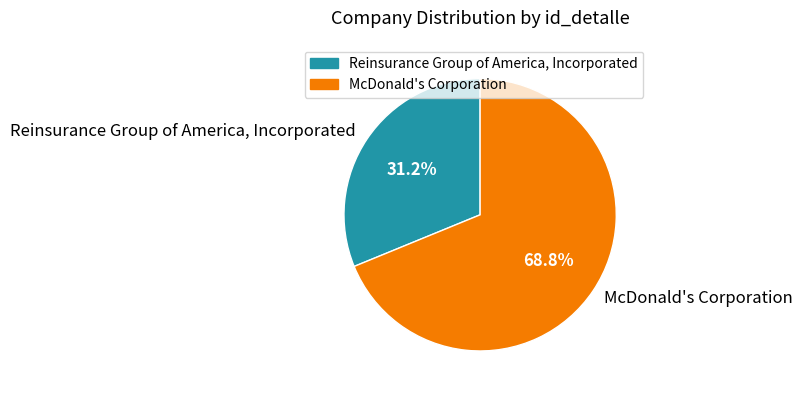

How many segments does this pie chart have?

2